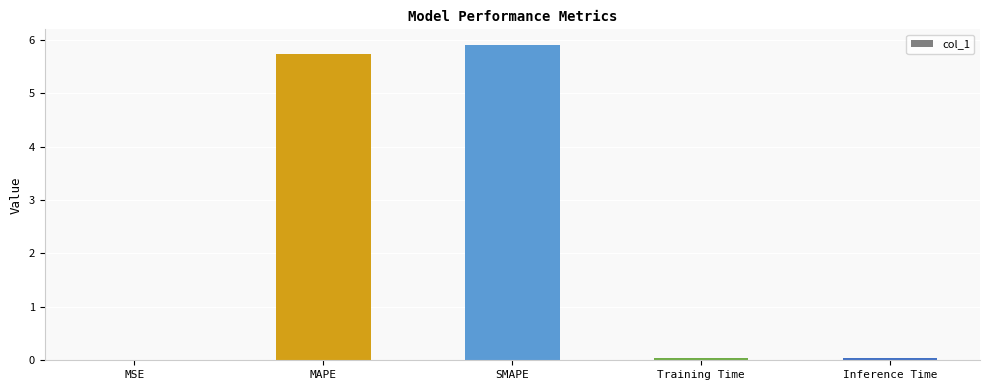

Which category has the highest value across all series?

SMAPE